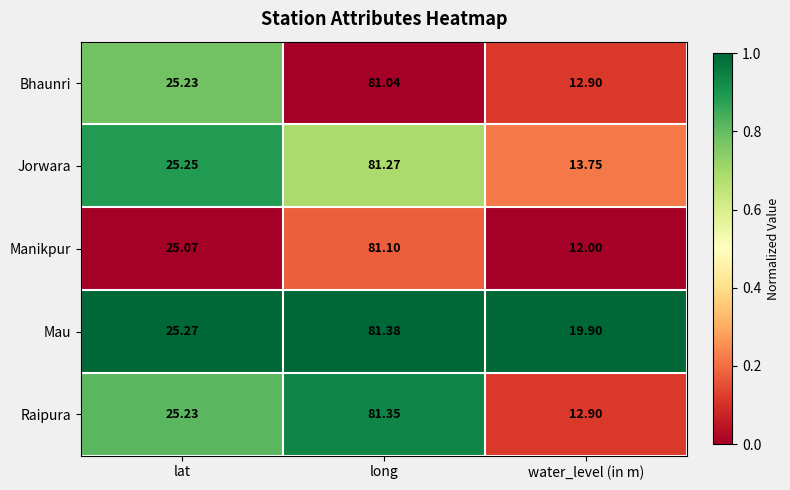

At which category is the sum across all series the highest?

long